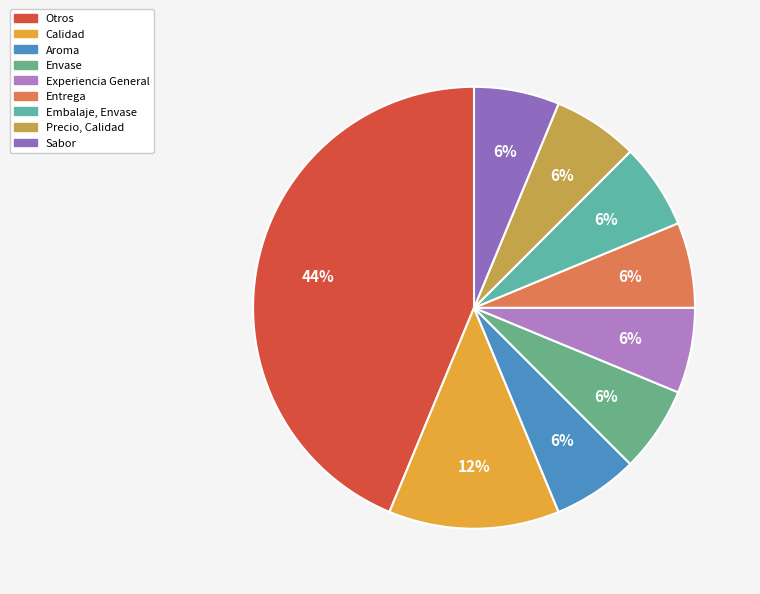

How many slices are in this pie chart?

9